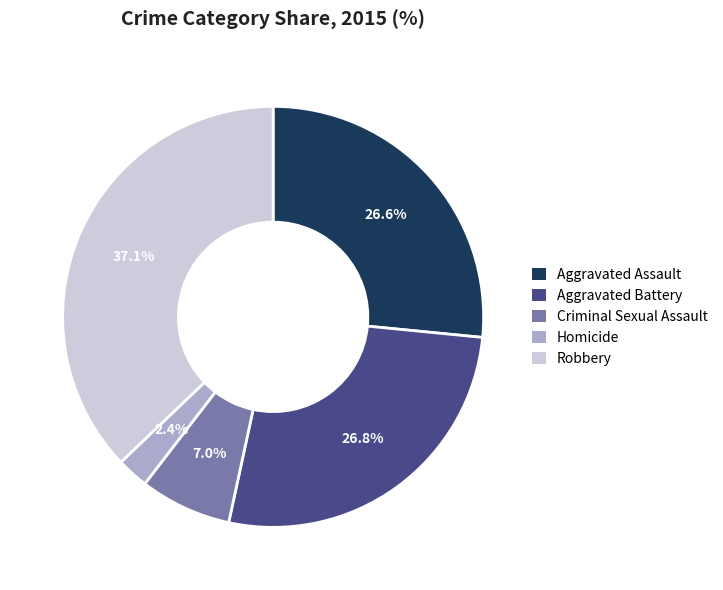

Count the number of slices in the pie.

5